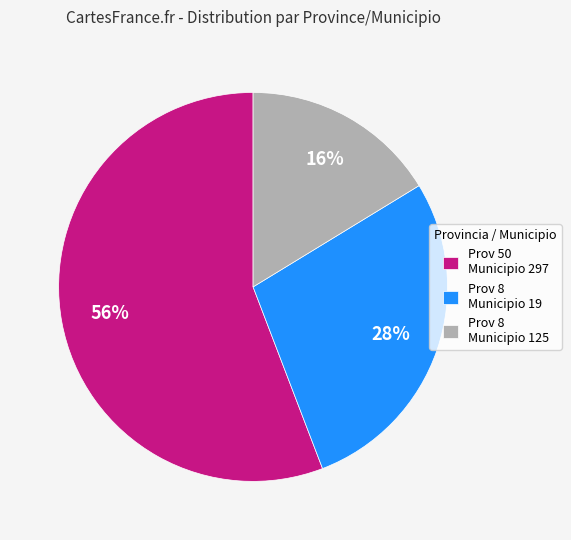

Count the number of slices in the pie.

3